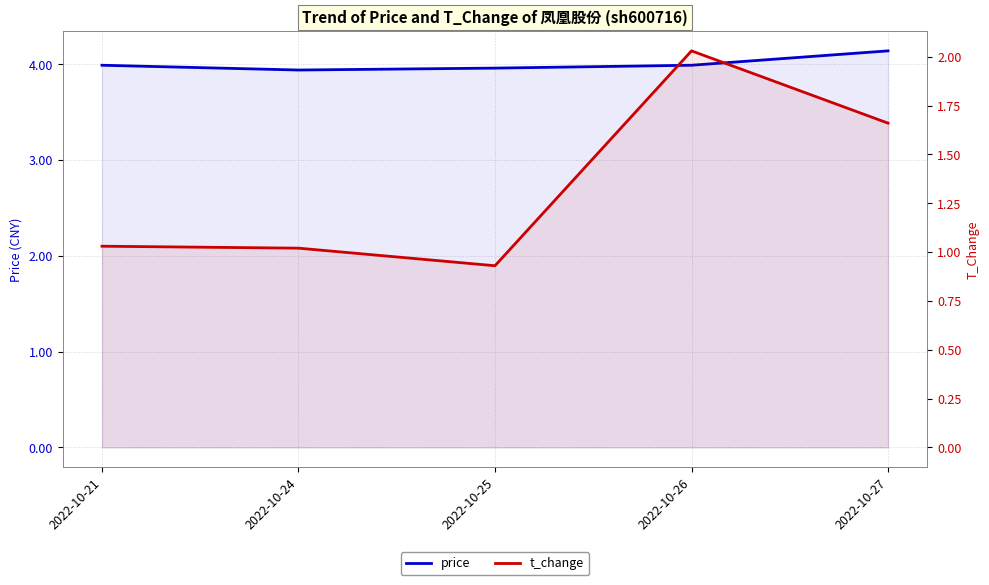

True or false: t_change and price intersect in this chart.

False